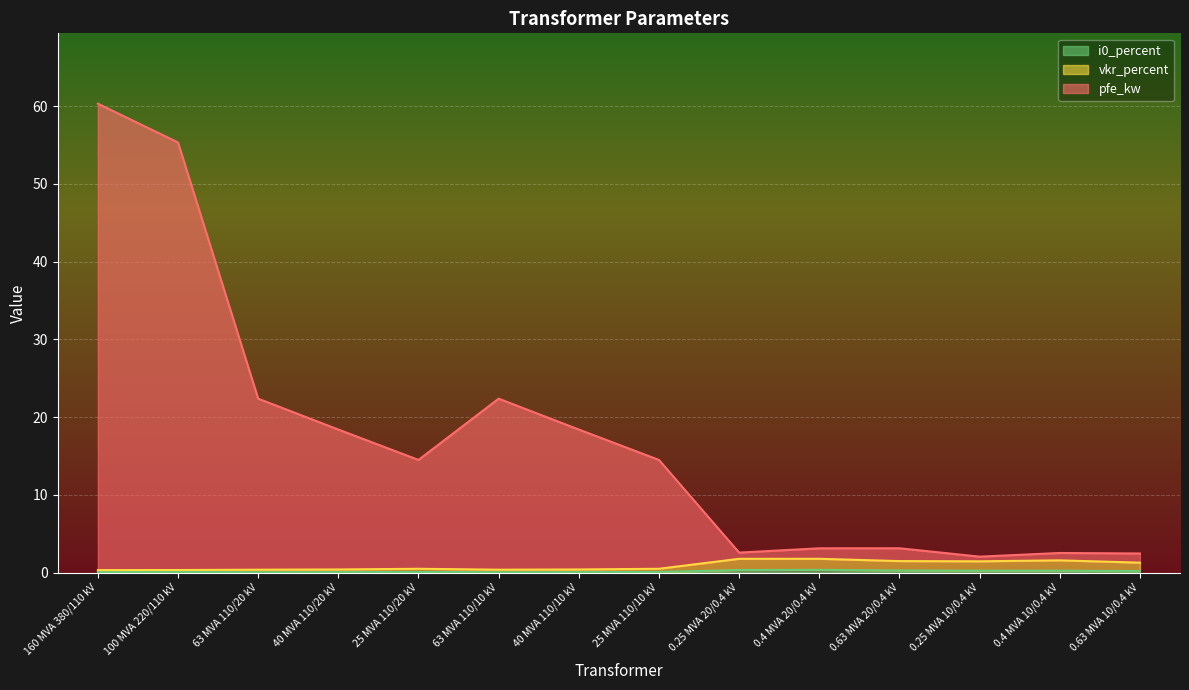

What is the label of the 12th point from the left?

0.25 MVA 10/0.4 kV